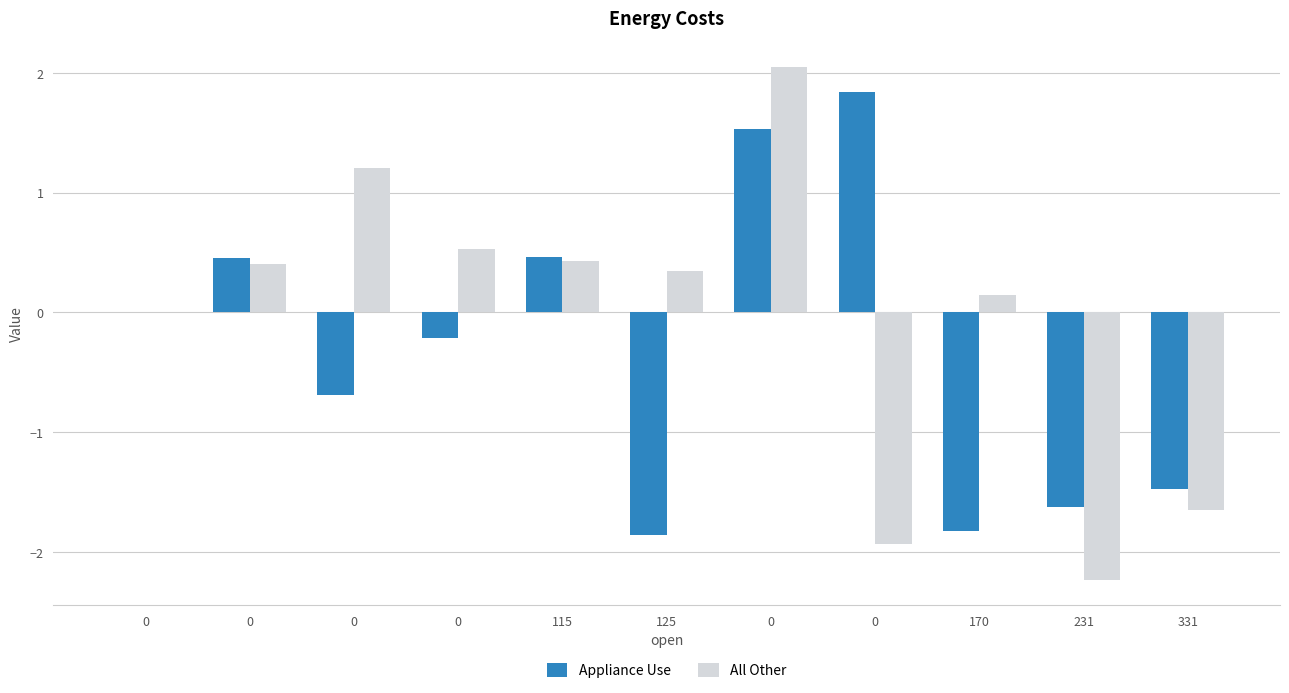

Reading right to left, transcribe all the data shown in this chart.

Appliance Use: -1.5	-1.6	-1.8	1.8	1.5	-1.9	0.5	-0.2	-0.7	0.5	0.0
All Other: -1.7	-2.2	0.1	-1.9	2.1	0.3	0.4	0.5	1.2	0.4	0.0